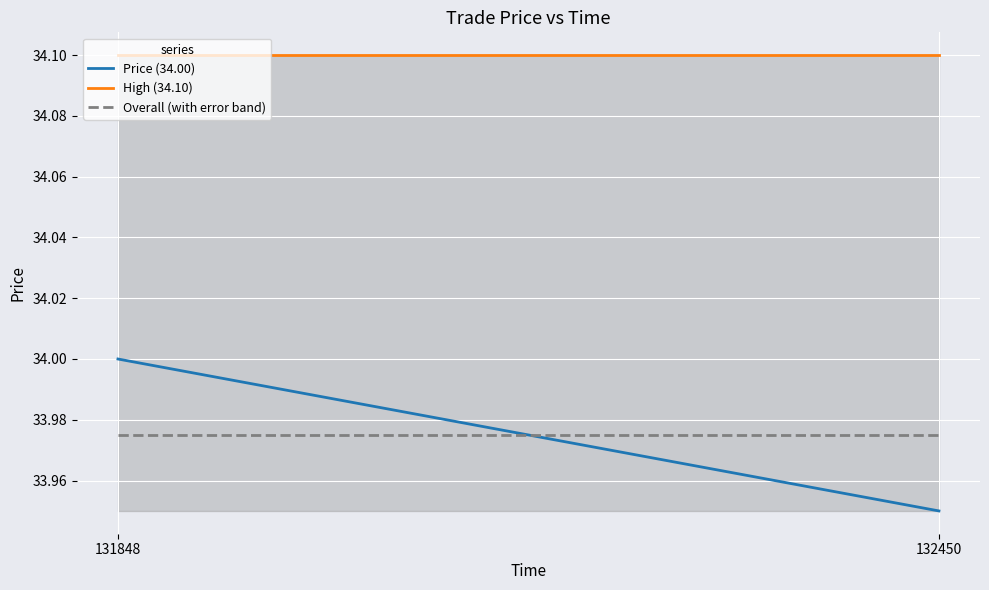

Is it true that Overall (with error band) equals 9.8 at 132450?

False